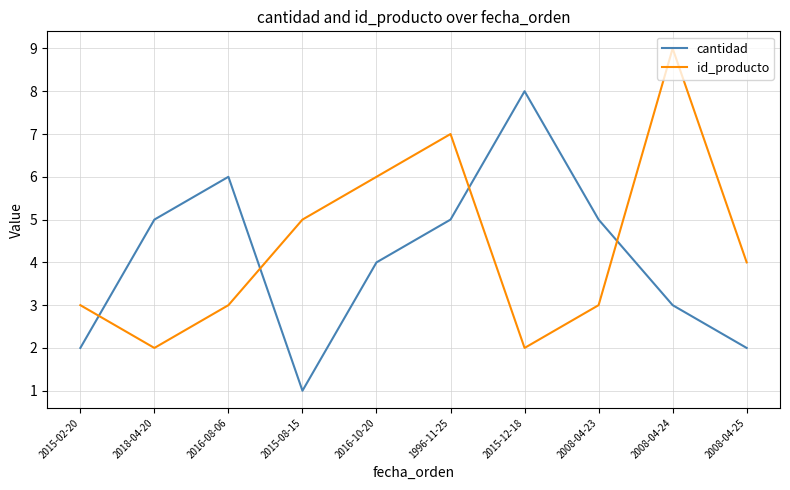

What is the difference between the maximum and second lowest values in the cantidad series?

6